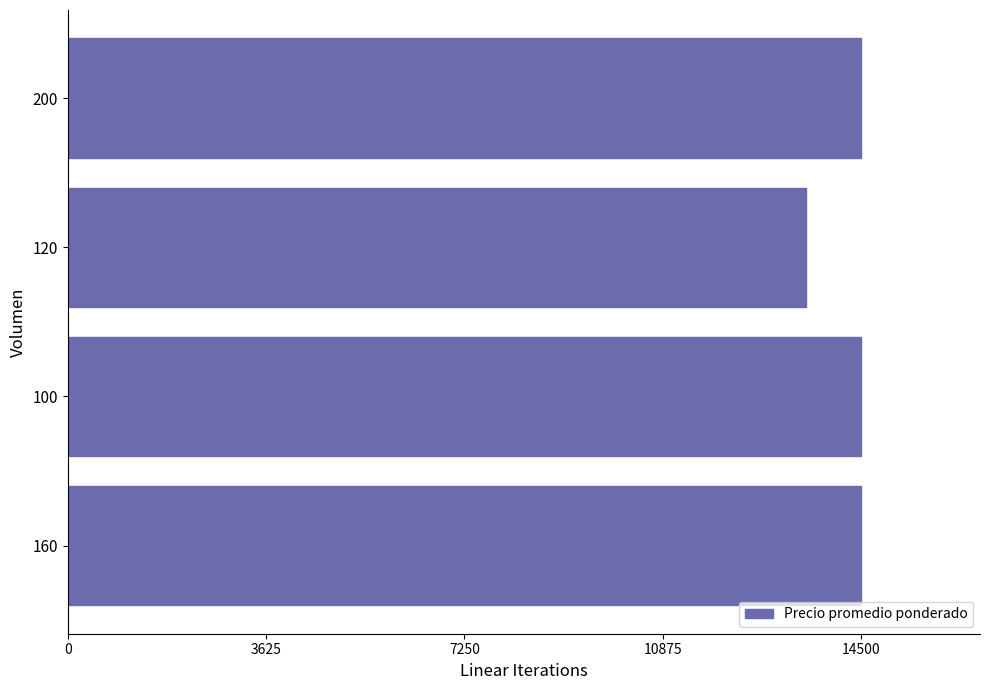

Reading top to bottom, transcribe all the data shown in this chart.

200=14500	120=13500	100=14500	160=14500